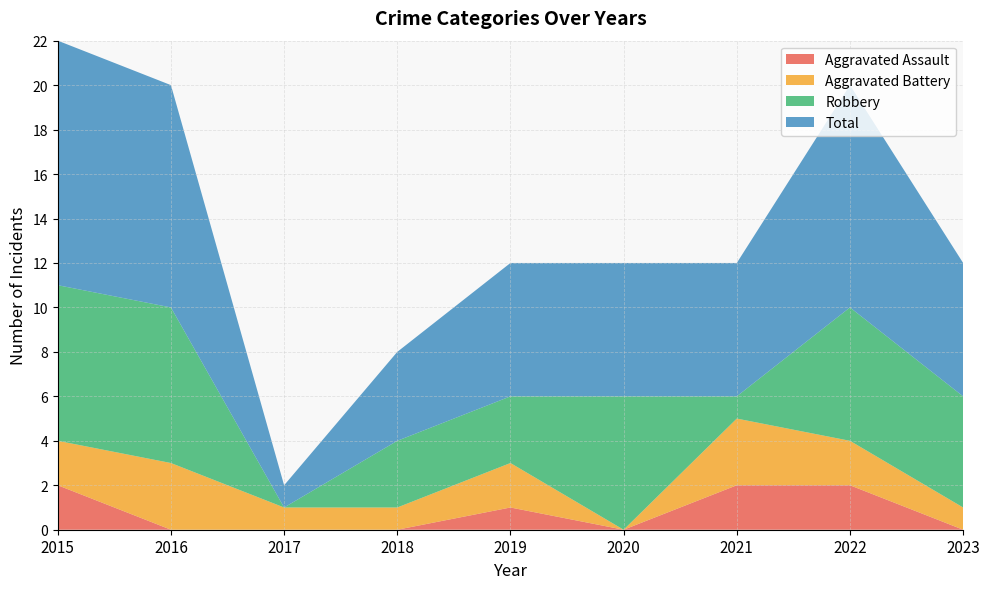

Reading left to right, list all the values displayed in this chart.

Aggravated Assault: 2015=2	2016=0	2017=0	2018=0	2019=1	2020=0	2021=2	2022=2	2023=0
Aggravated Battery: 2015=2	2016=3	2017=1	2018=1	2019=2	2020=0	2021=3	2022=2	2023=1
Robbery: 2015=7	2016=7	2017=0	2018=3	2019=3	2020=6	2021=1	2022=6	2023=5
Total: 2015=11	2016=10	2017=1	2018=4	2019=6	2020=6	2021=6	2022=10	2023=6